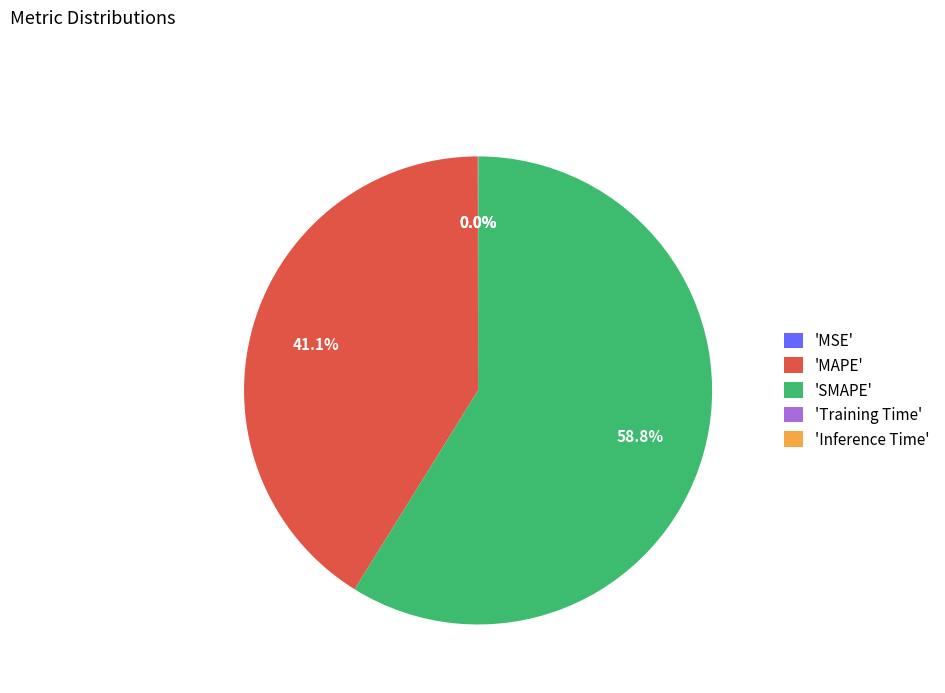

Does 'SMAPE' account for over 50% of the chart?

Yes